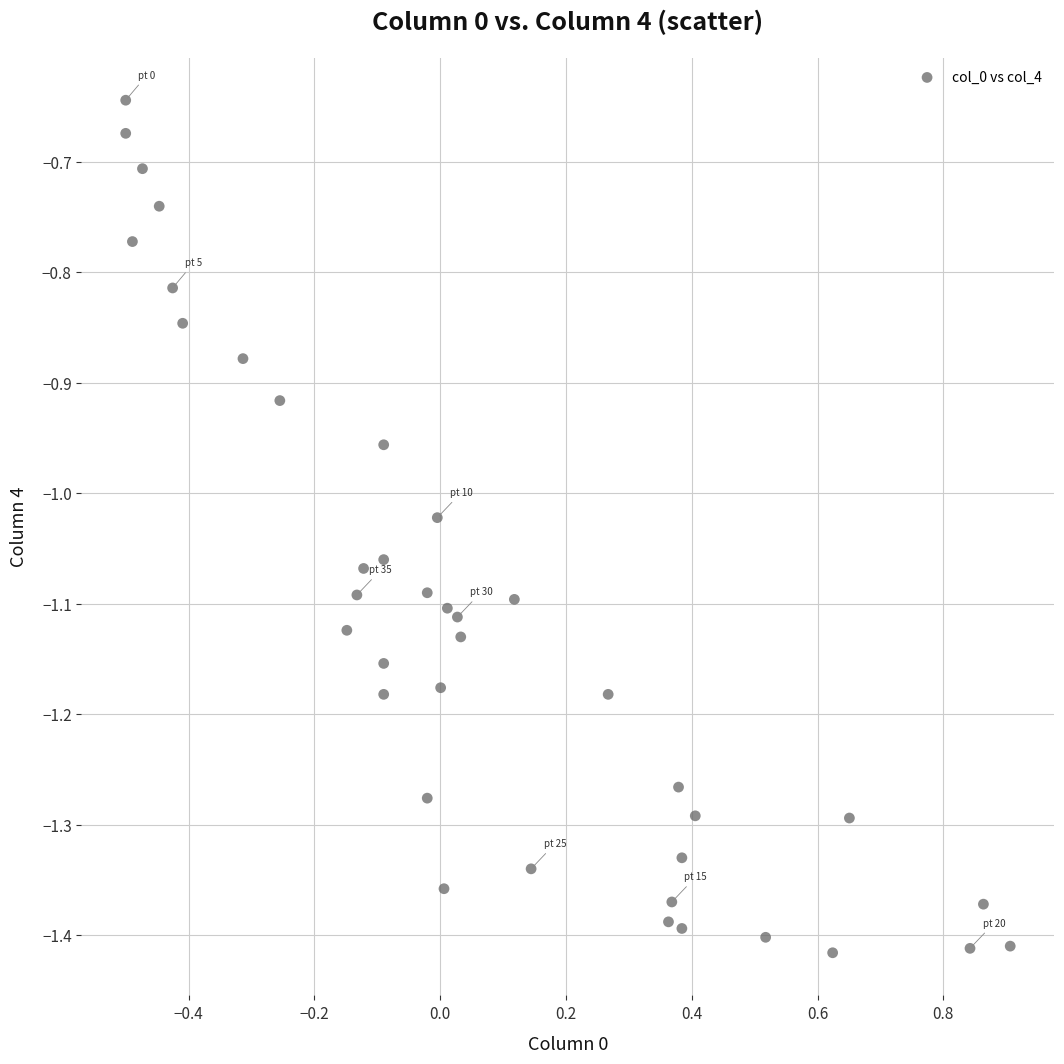

What is the range of X values (max minus min)?

1.4